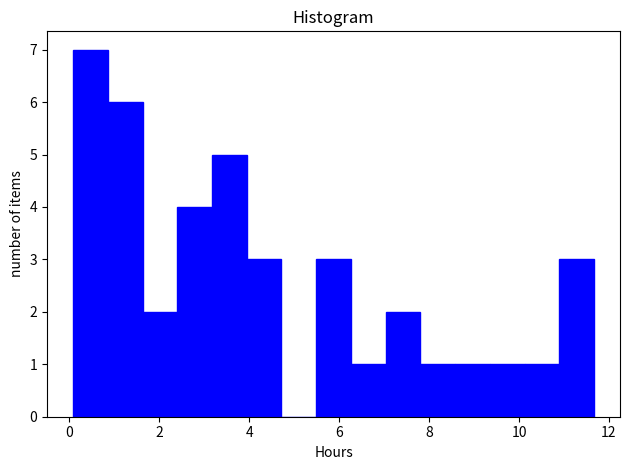

Read against the x-axis, roughly where is the centre of the tallest bar?

0.4